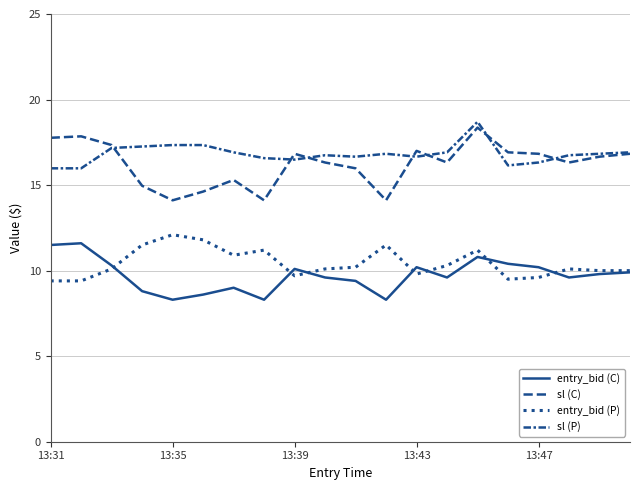

Does the chart have visible grid lines?

Yes